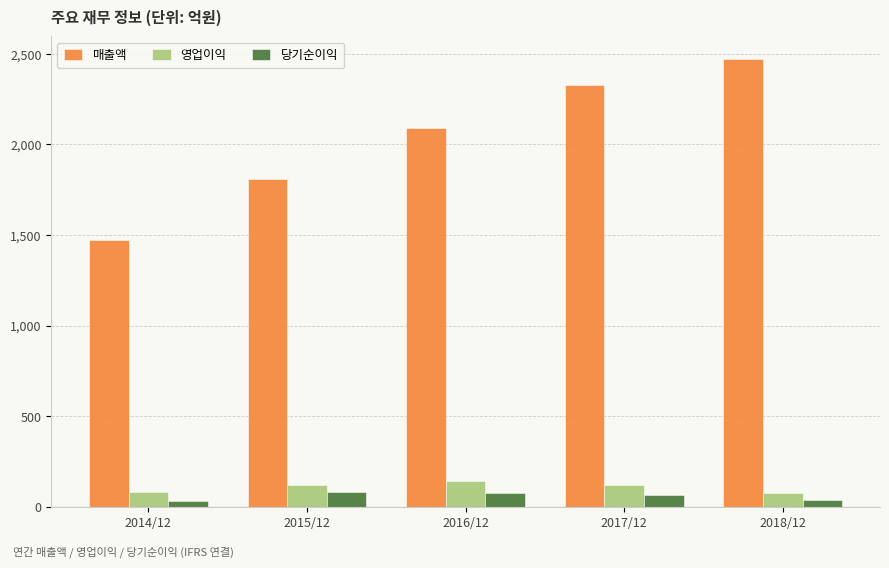

How many values in the 당기순이익 series are below 67?

2